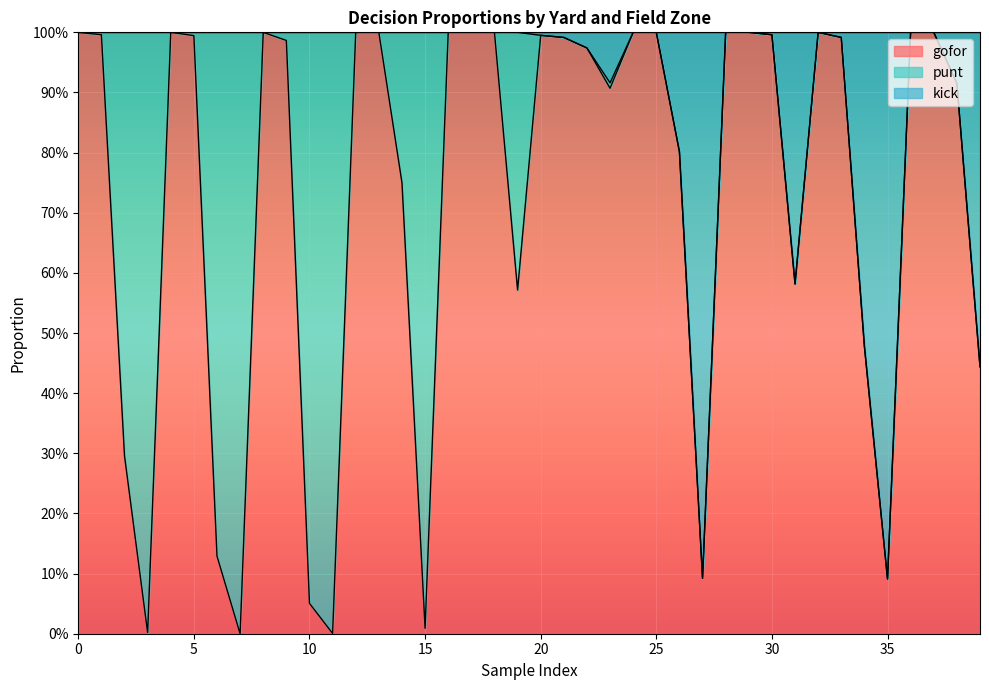

Is it true that kick equals 1.4 at 5?

False